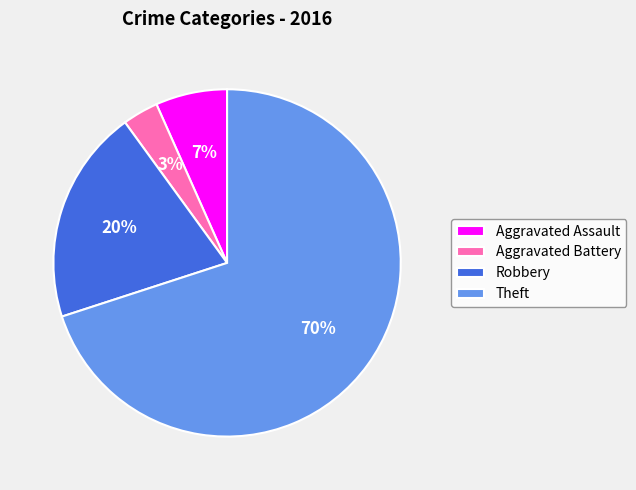

Between Aggravated Assault and Robbery, which is larger?

Robbery